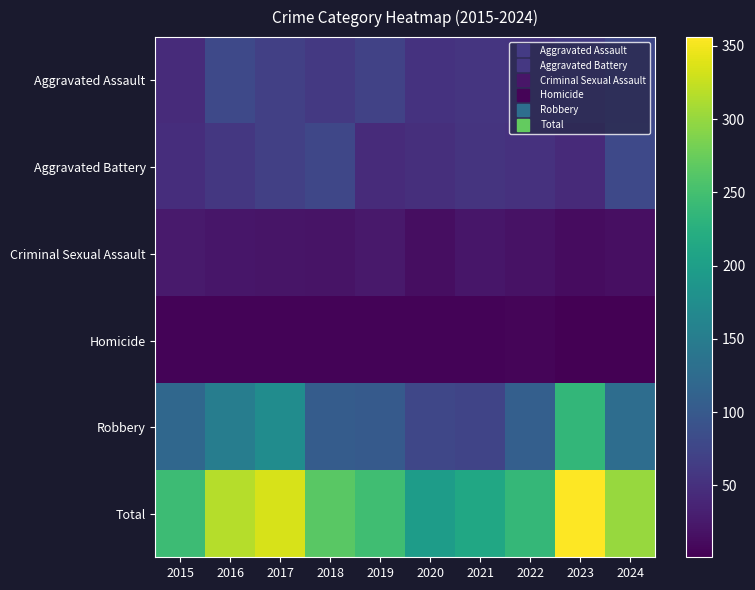

What is the minimum value shown in the chart?

1